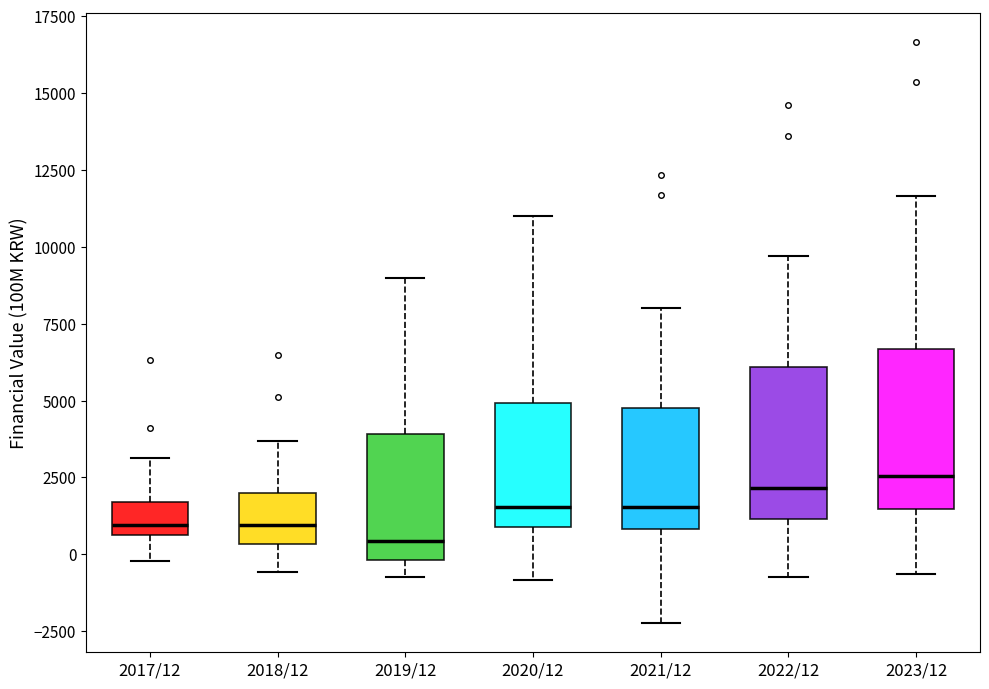

Reading left to right, transcribe this box plot: for each box, give where its median line is, the range the box spans, and where its two whiskers end, as read against the y-axis. The values are not printed on the chart, so give them approximately, as read against the axis.

2017/12: median 1000, box 500 to 1500, whiskers 0 to 3000
2018/12: median 1000, box 500 to 2000, whiskers -500 to 3500
2019/12: median 500, box 0 to 4000, whiskers -500 to 9000
2020/12: median 1500, box 1000 to 5000, whiskers -1000 to 11000
2021/12: median 1500, box 1000 to 5000, whiskers -2000 to 8000
2022/12: median 2000, box 1000 to 6000, whiskers -500 to 9500
2023/12: median 2500, box 1500 to 6500, whiskers -500 to 11500